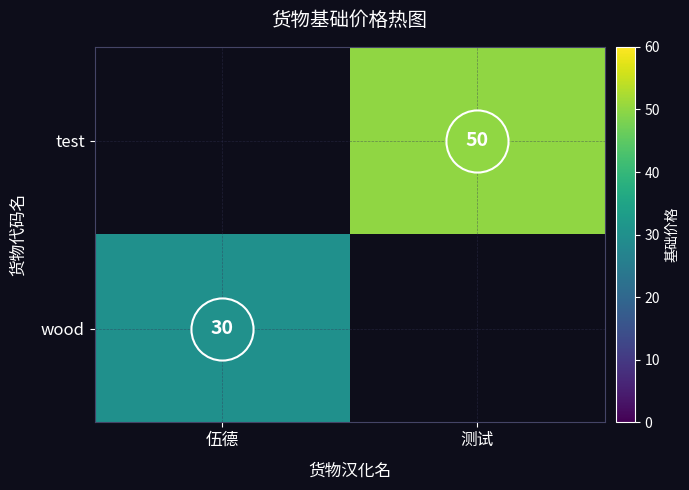

What is the total value across all series at 测试?

50